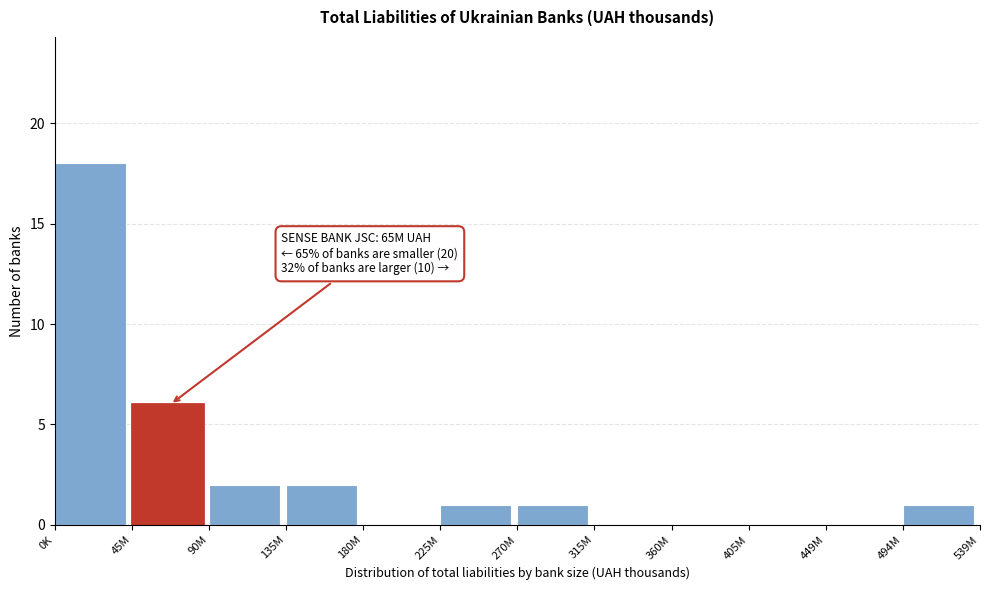

Reading left to right, extract all data points from this chart.

0K=18	45M=6	90M=2	135M=2	180M=0	225M=1	270M=1	315M=0	360M=0	405M=0	449M=0	494M=1